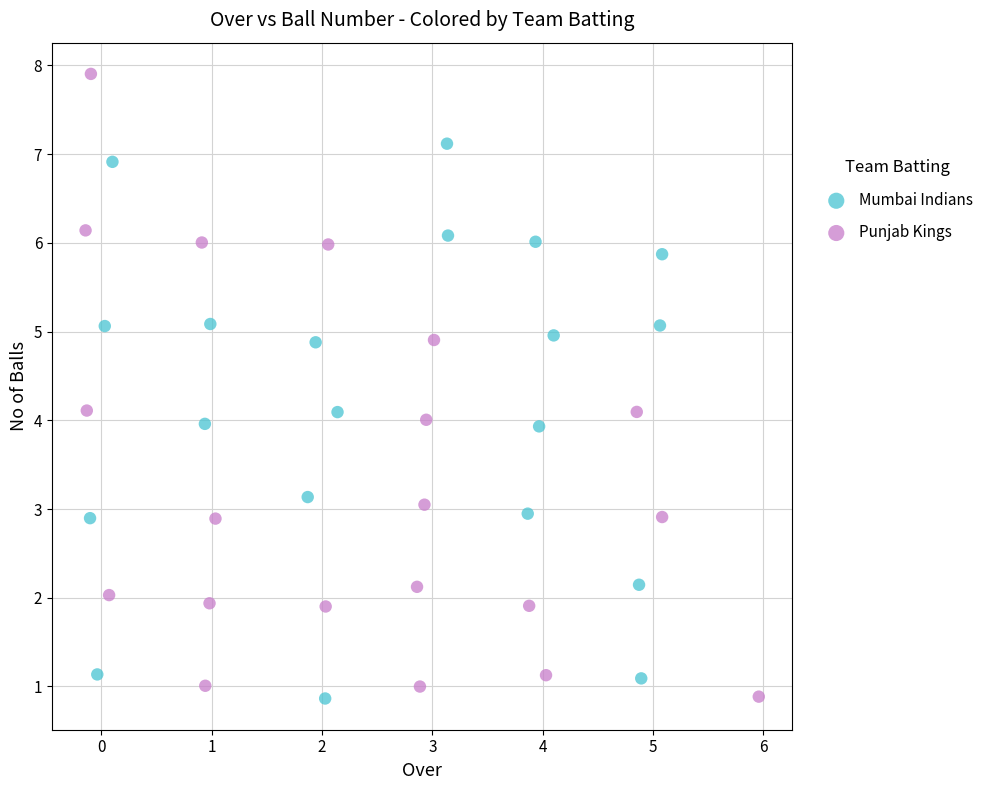

Which series has the widest spread of Y values?

Punjab Kings